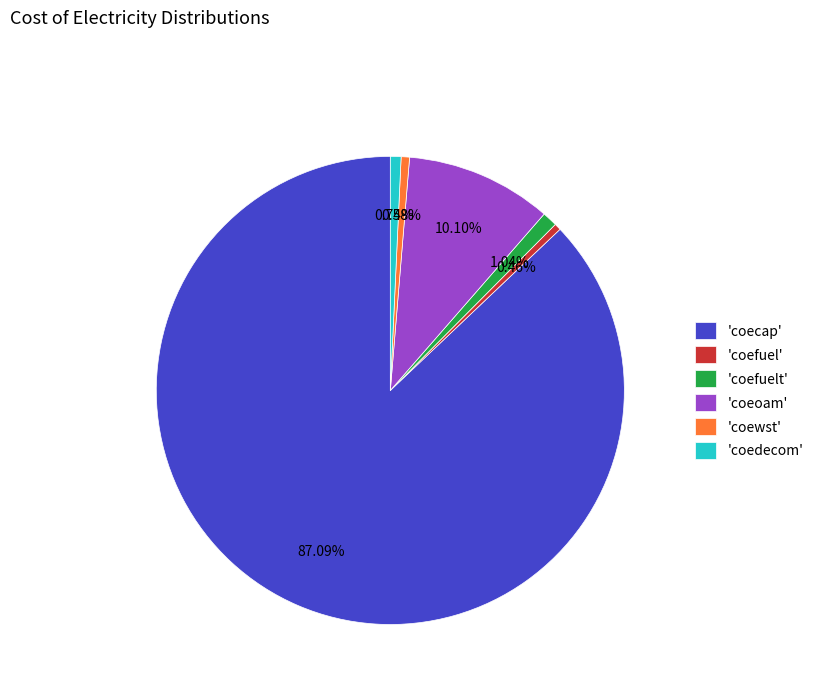

Which slice is the largest?

'coecap'